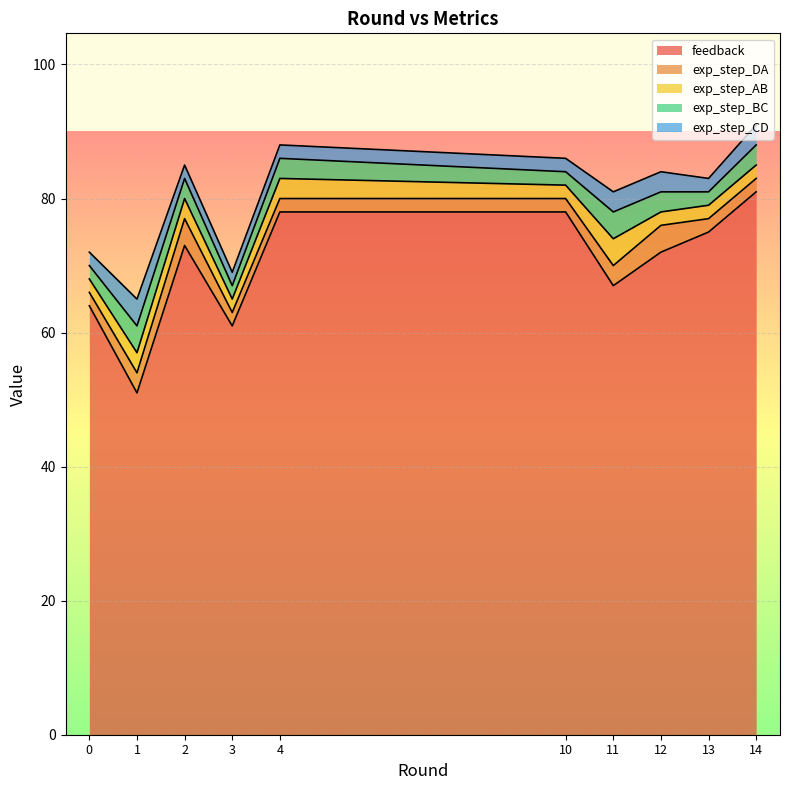

Where does the exp_step_BC series first go above 3?

1